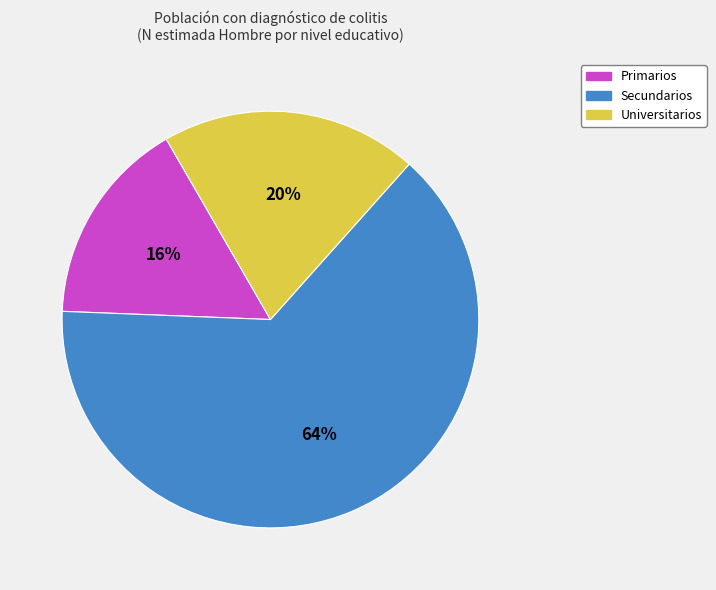

To the nearest percent, what is the combined percentage of Universitarios and Primarios?

36%